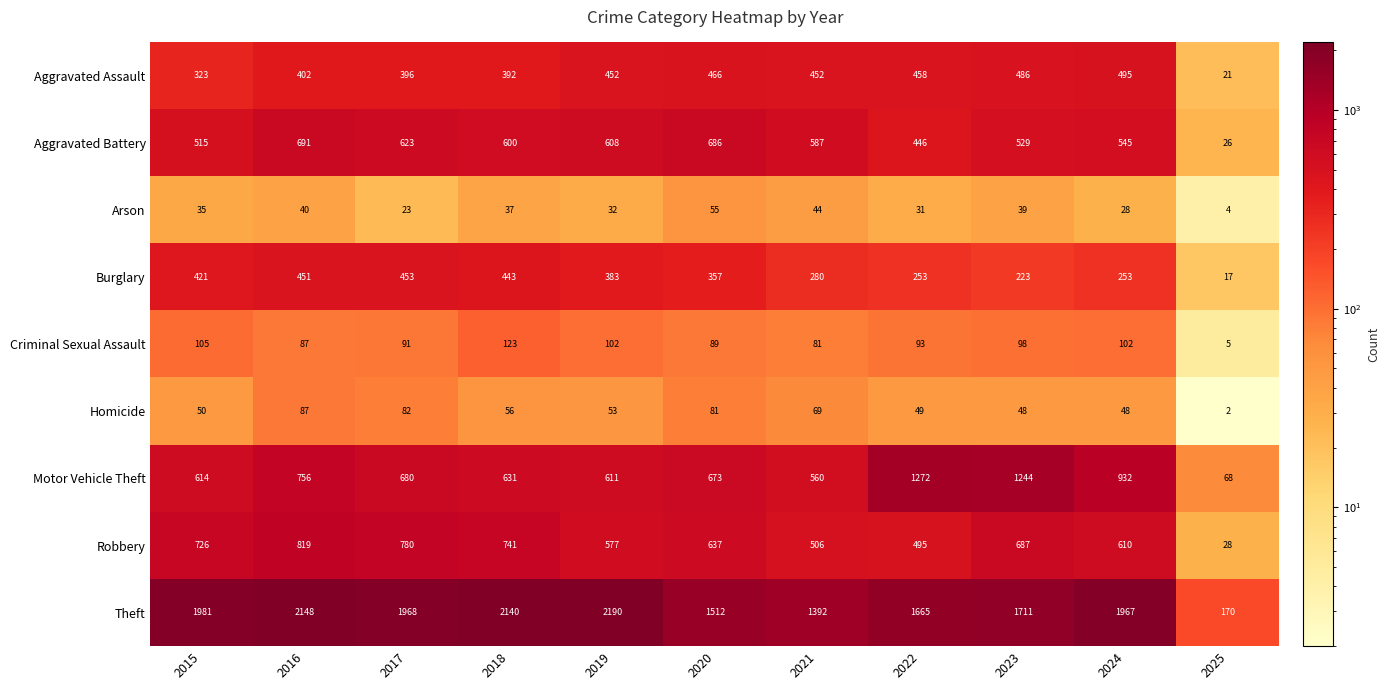

At which category does the chart reach its peak across all series?

2019